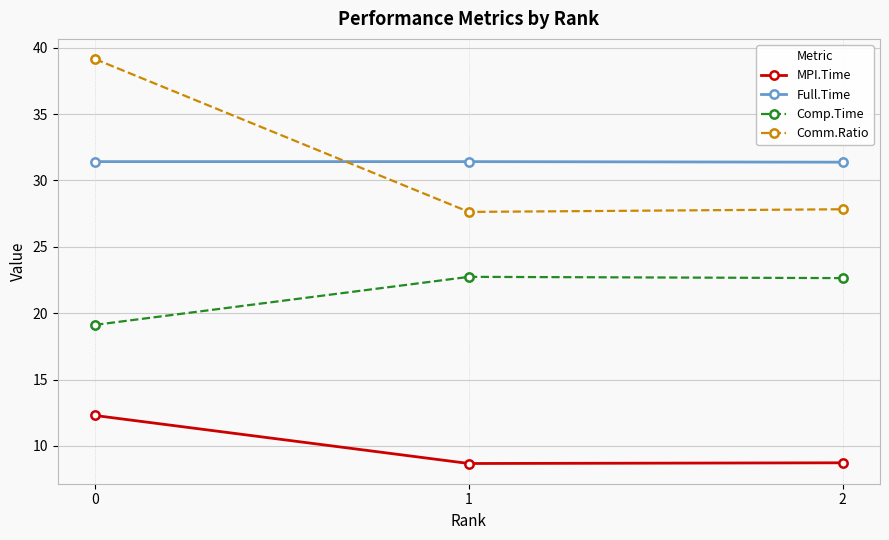

Which series has the widest spread of values?

Comm.Ratio